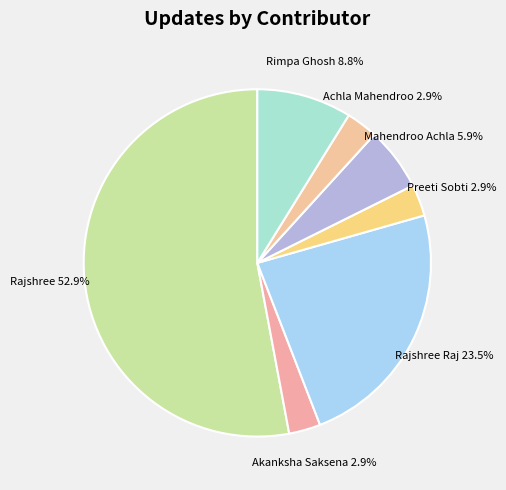

To the nearest percent, what portion does Preeti Sobti represent?

3%